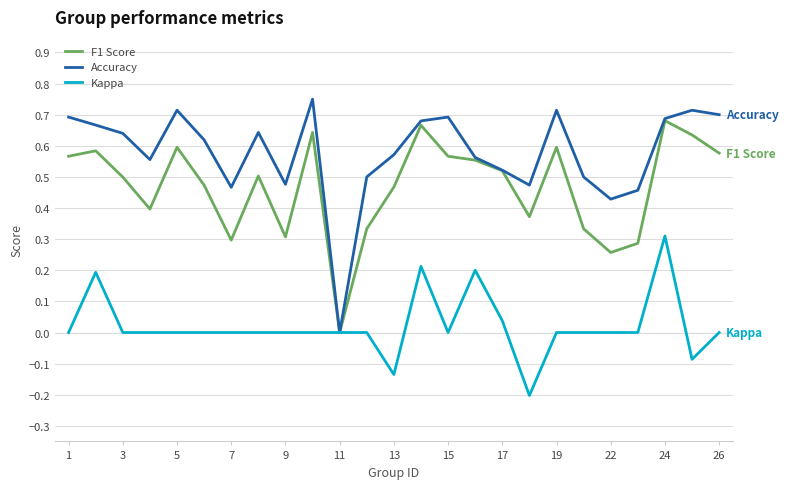

Rank the series by their average value, from highest to lowest.

Accuracy, F1 Score, Kappa